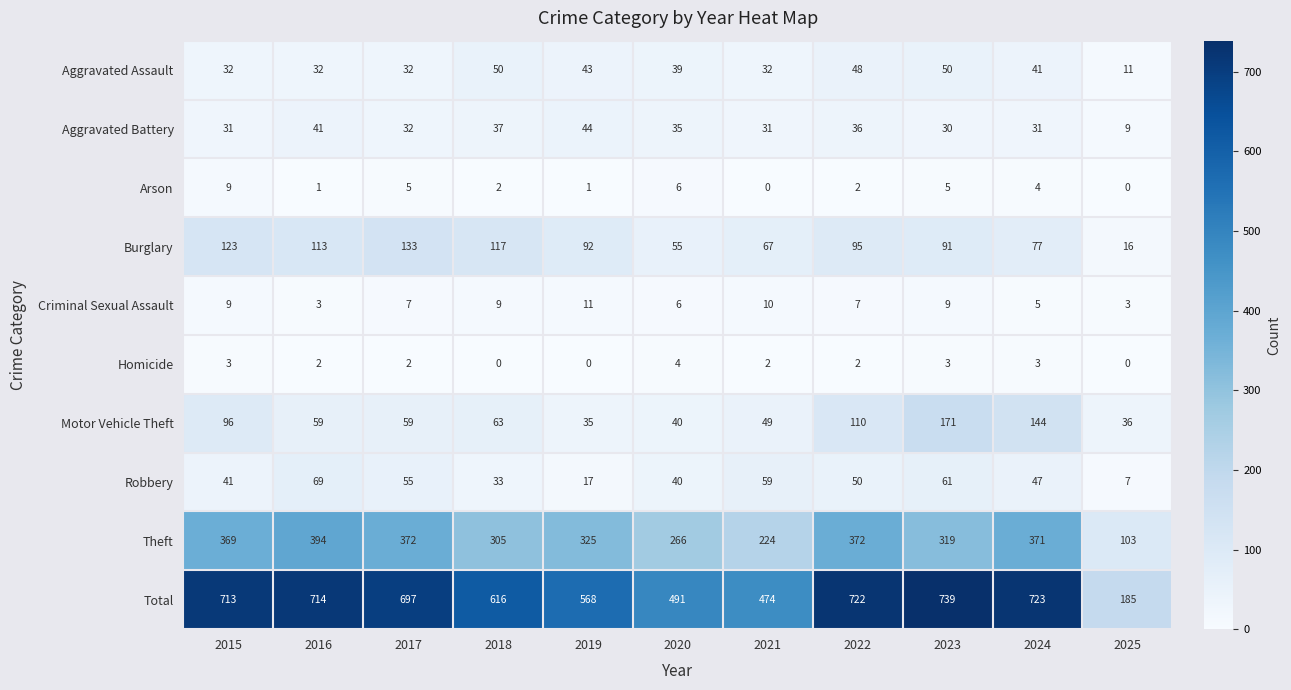

What is the difference between the highest and lowest values at 2019?

568